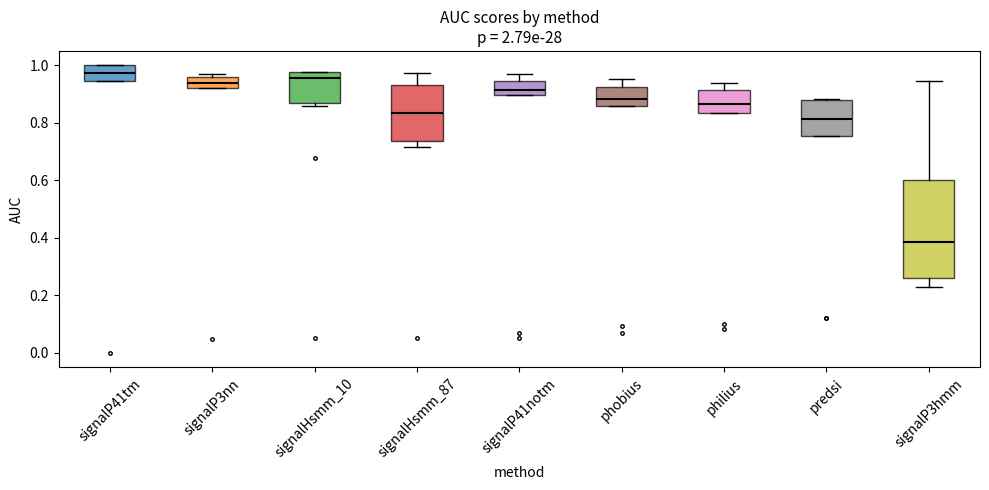

Reading left to right, read every box against the y-axis: the position of its median line, the range the box covers, and the ends of its whiskers. The values are not printed on the chart, so give them approximately, as read against the axis.

signalP41tm: median 0.98, box 0.94 to 1.00, whiskers 0.94 to 1.00
signalP3nn: median 0.94, box 0.92 to 0.96, whiskers 0.92 to 0.96 (just above the box's upper edge)
signalHsmm_10: median 0.96, box 0.86 to 0.98, whiskers 0.86 (just below the box's lower edge) to 0.98
signalHsmm_87: median 0.84, box 0.74 to 0.94, whiskers 0.72 to 0.98
signalP41notm: median 0.92, box 0.90 to 0.94, whiskers 0.90 to 0.96
phobius: median 0.88, box 0.86 to 0.92, whiskers 0.86 to 0.96
philius: median 0.86, box 0.84 to 0.92, whiskers 0.84 to 0.94
predsi: median 0.82, box 0.76 to 0.88, whiskers 0.76 to 0.88
signalP3hmm: median 0.38, box 0.26 to 0.60, whiskers 0.22 to 0.94